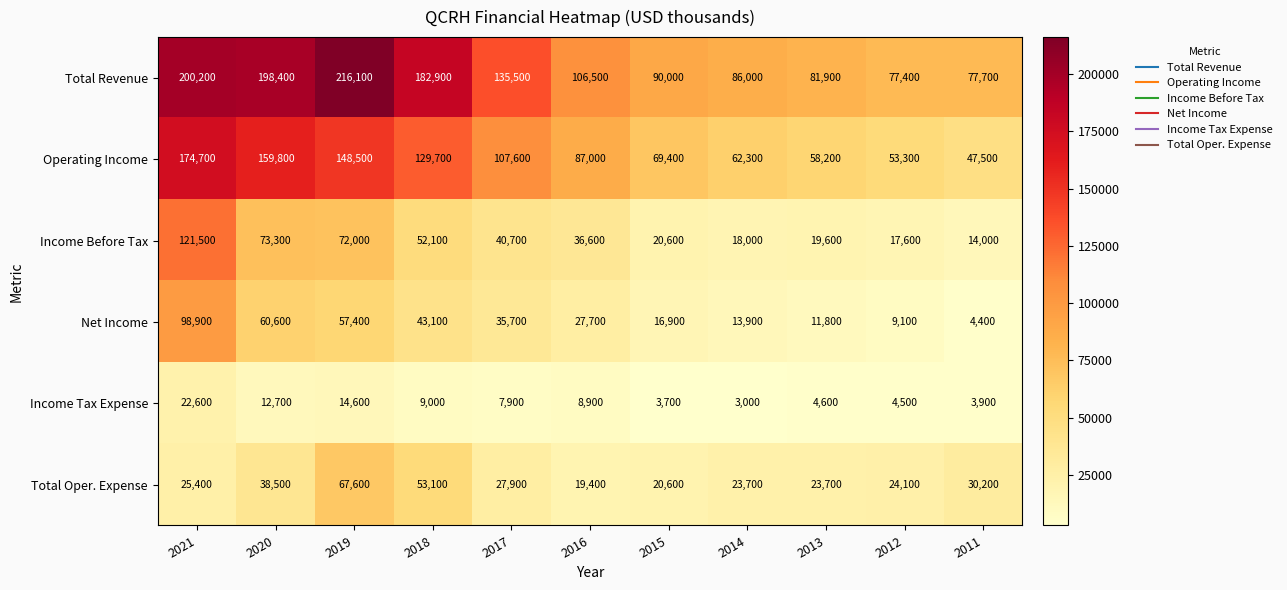

List the series in order of their peak value, highest first.

Total Revenue, Operating Income, Income Before Tax, Net Income, Total Oper. Expense, Income Tax Expense